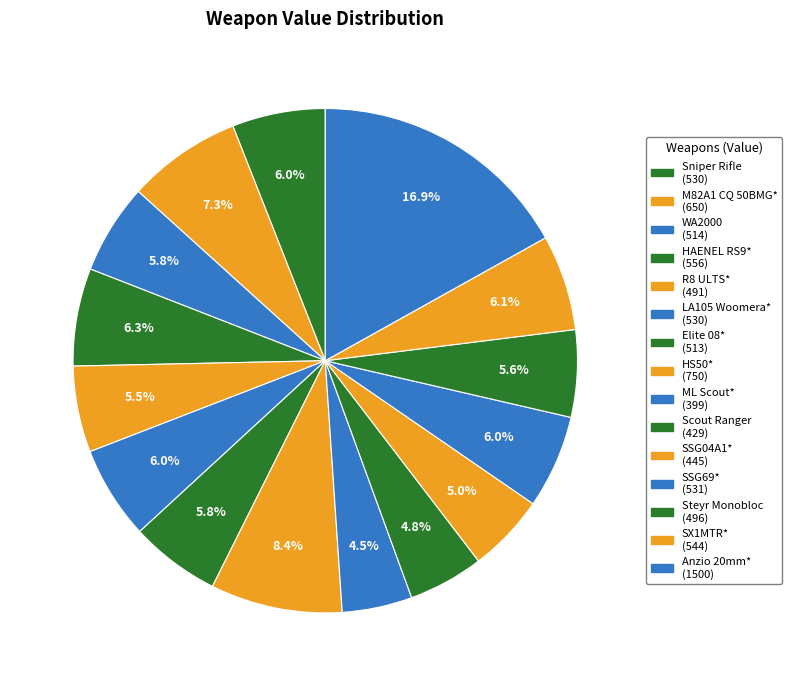

To the nearest percent, what is the difference between the SSG04A1* and Sniper Rifle slice percentages?

1%